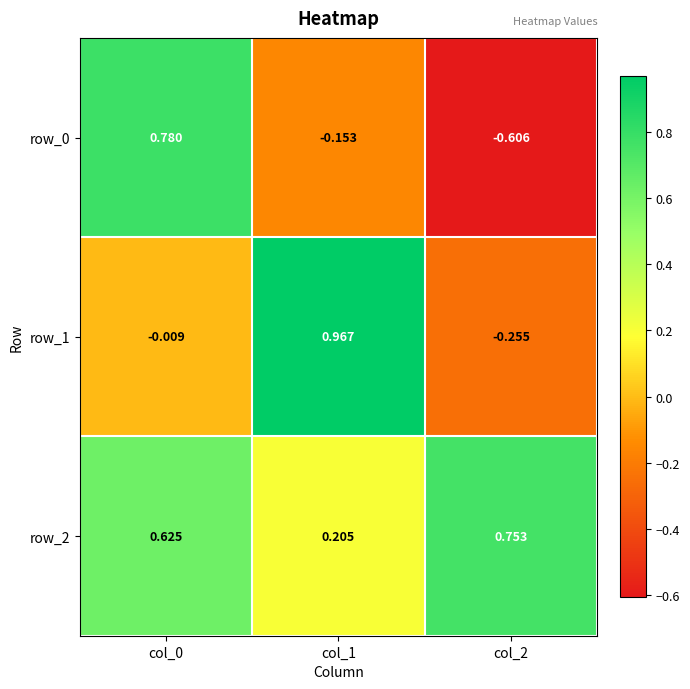

What is the lowest value of the row_0 series?

-0.6